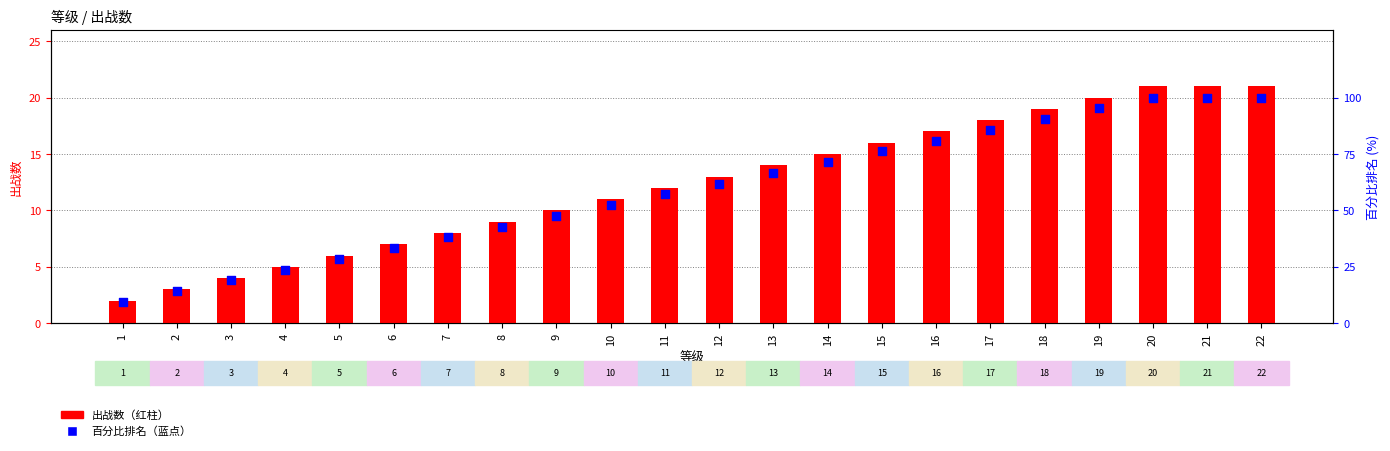

At which category is the sum across all series the highest?

20